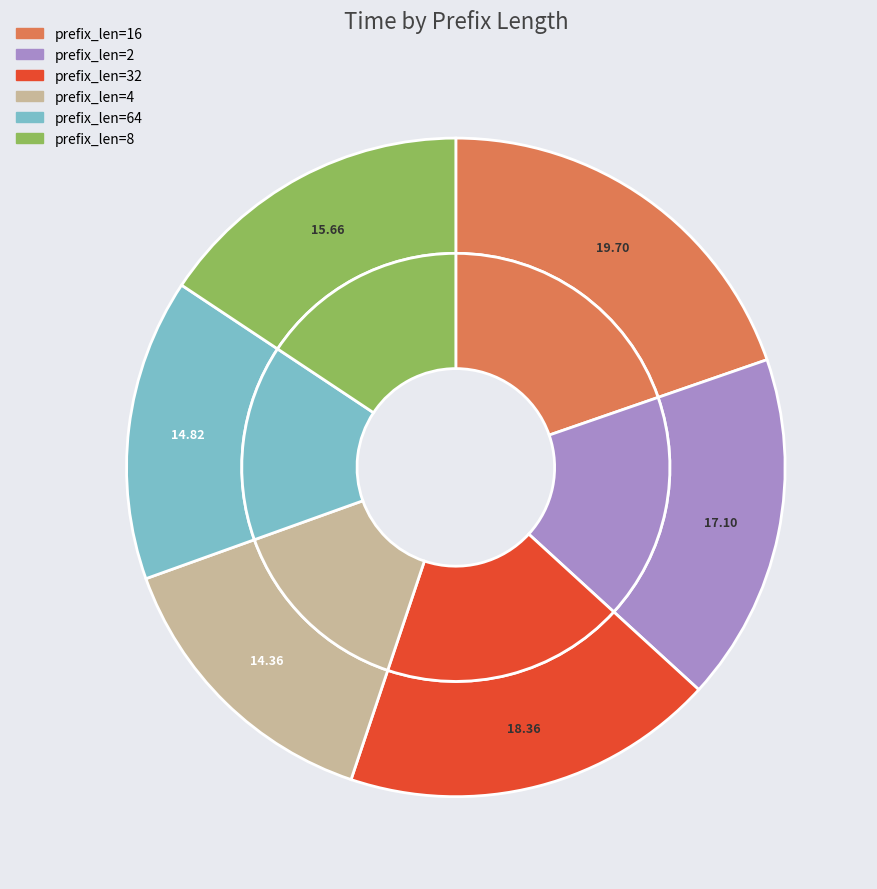

To the nearest percent, what portion does preifx_len_32.txt represent?

18%